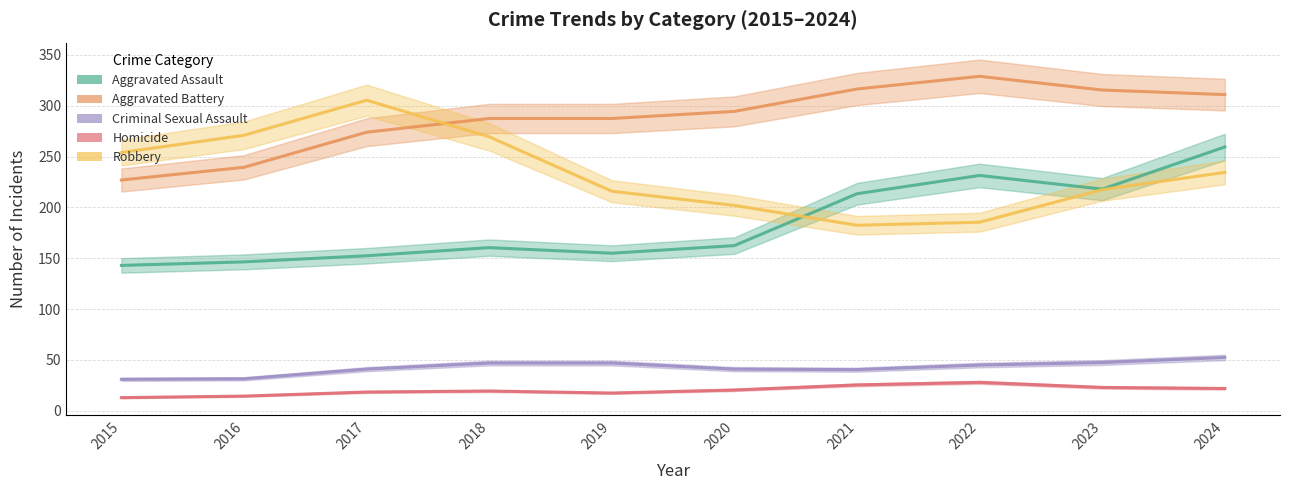

What is the difference between the Criminal Sexual Assault values at 2016 and 2024?

21.0